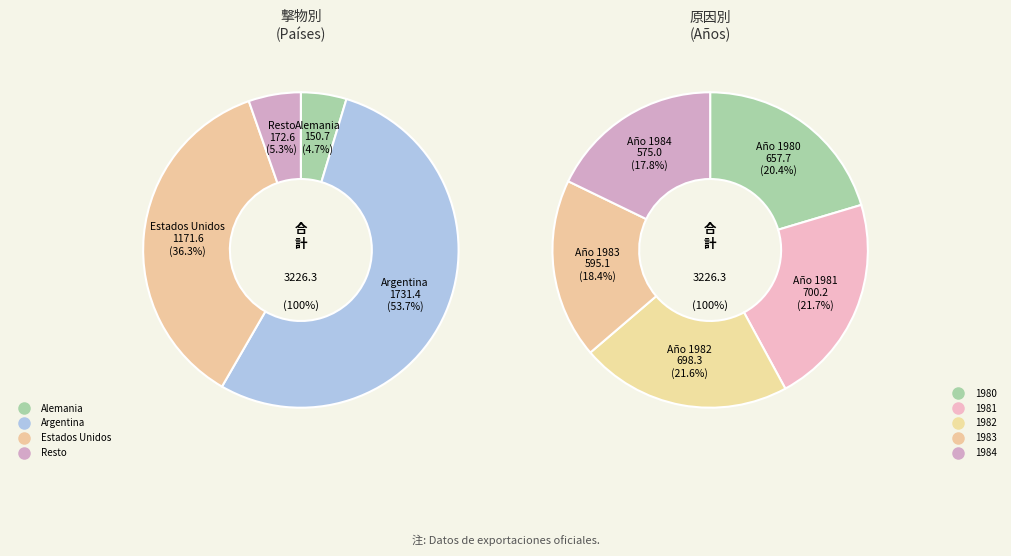

Combined, do 1982 and 1981 account for over 50%?

No